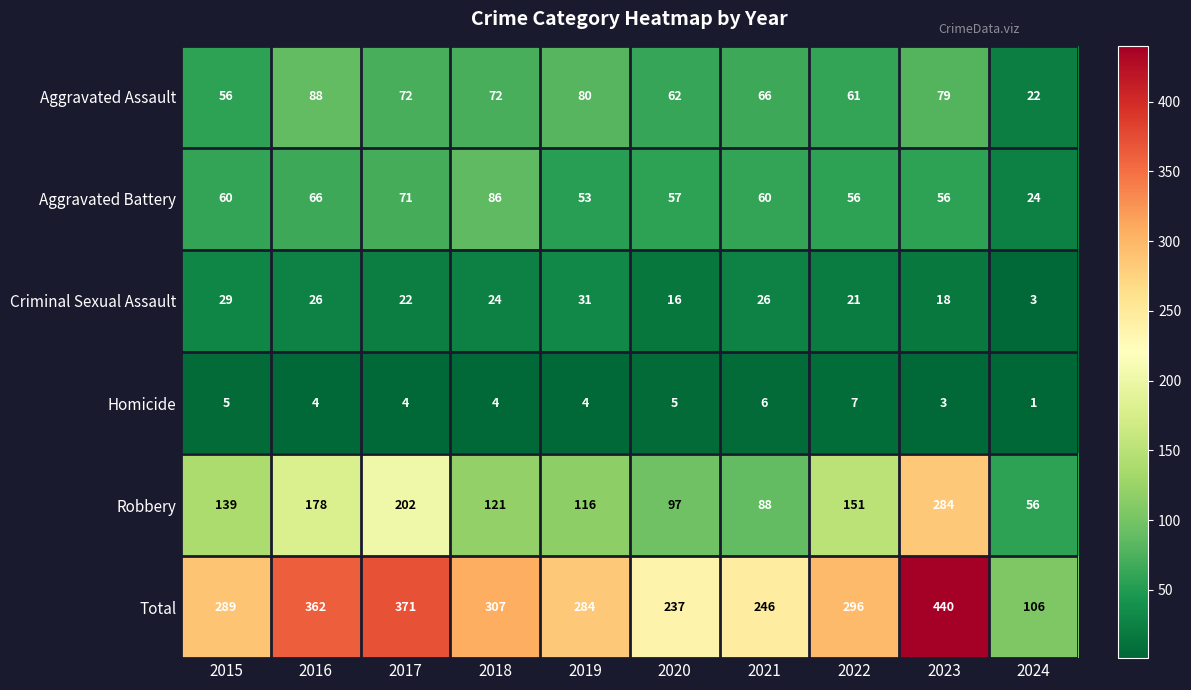

Which category has the lowest value across all series?

2024